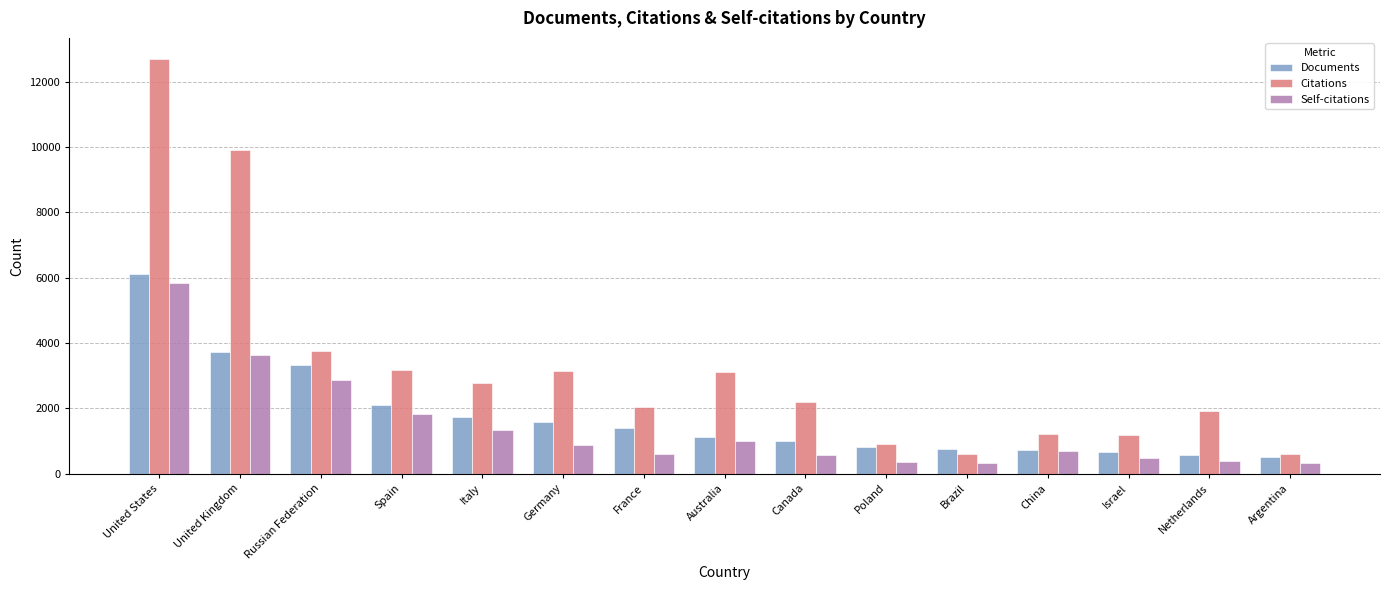

Which series has the largest total across all categories?

Citations